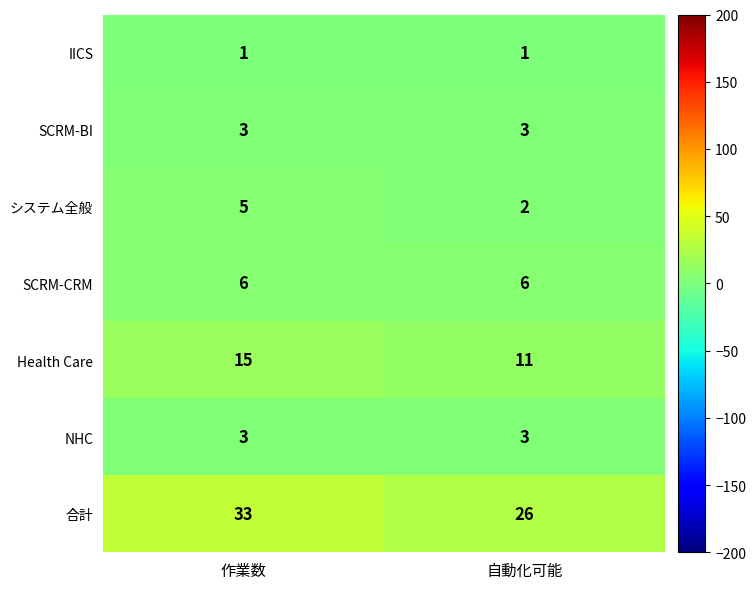

Which series changed the most between 作業数 and 自動化可能?

合計